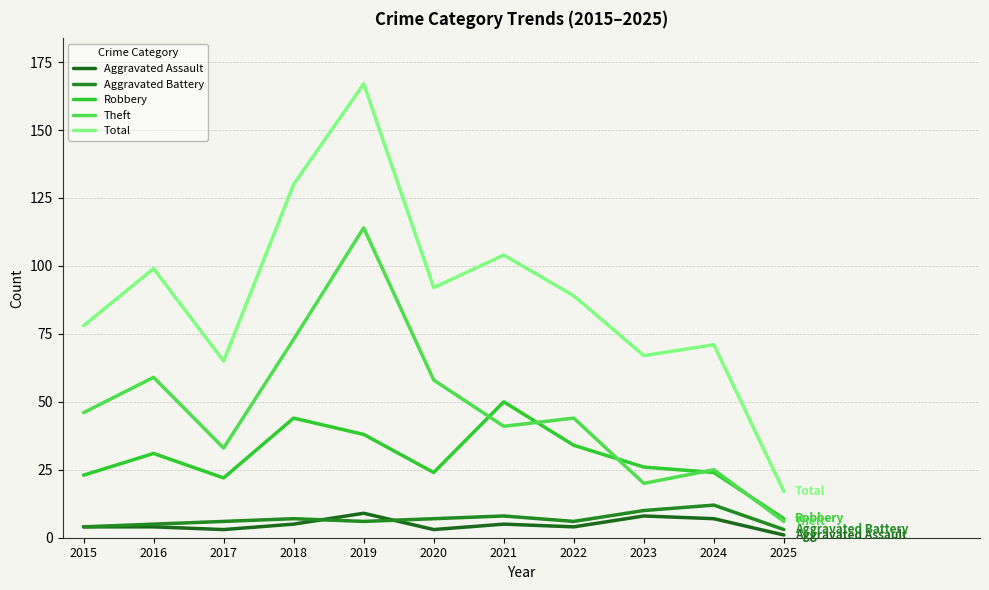

What is the difference between the maximum and minimum values in the Aggravated Assault series?

8